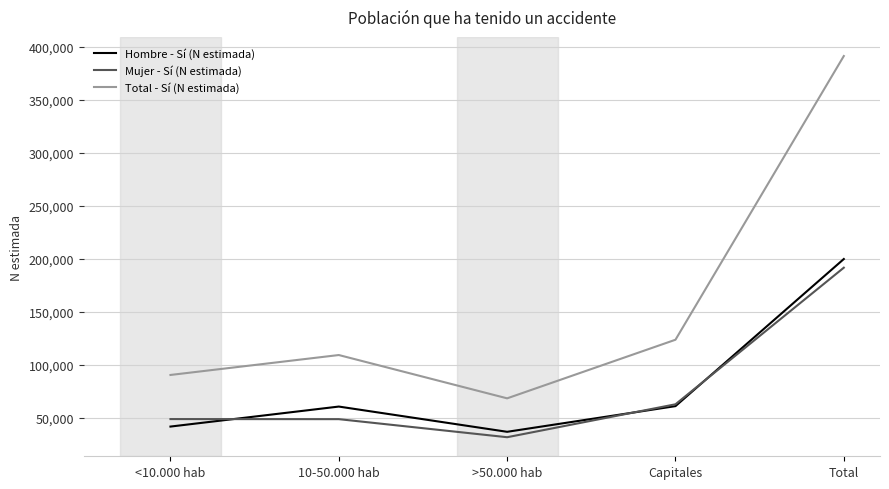

What is the difference between the maximum and minimum values in the Hombre - Sí (N estimada) series?

162968